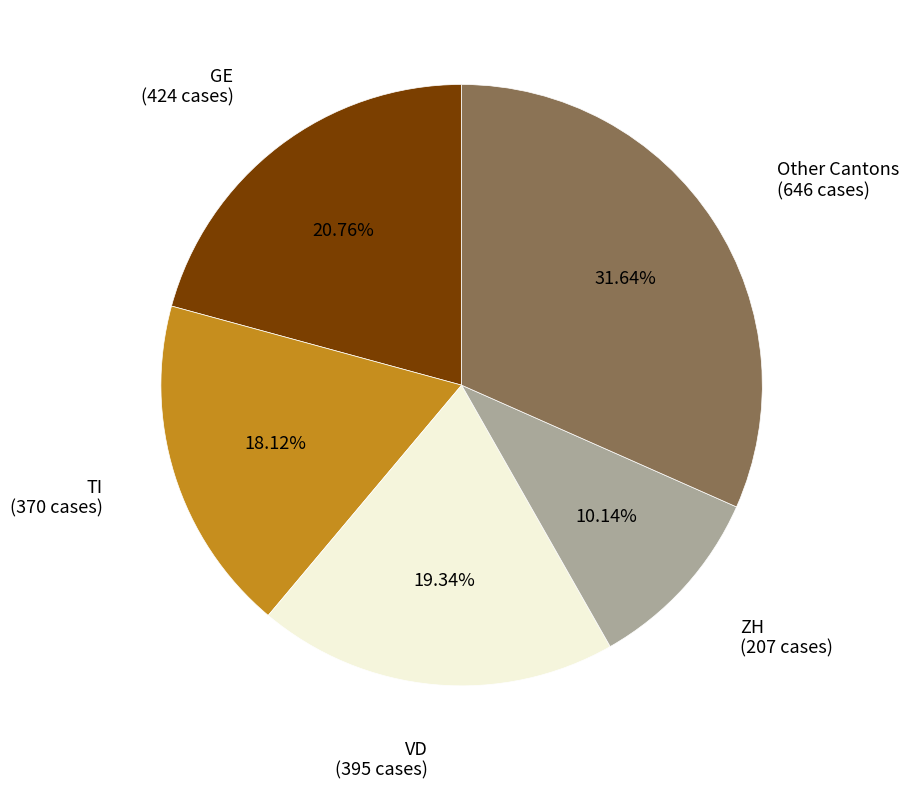

Does any single category account for the majority?

No